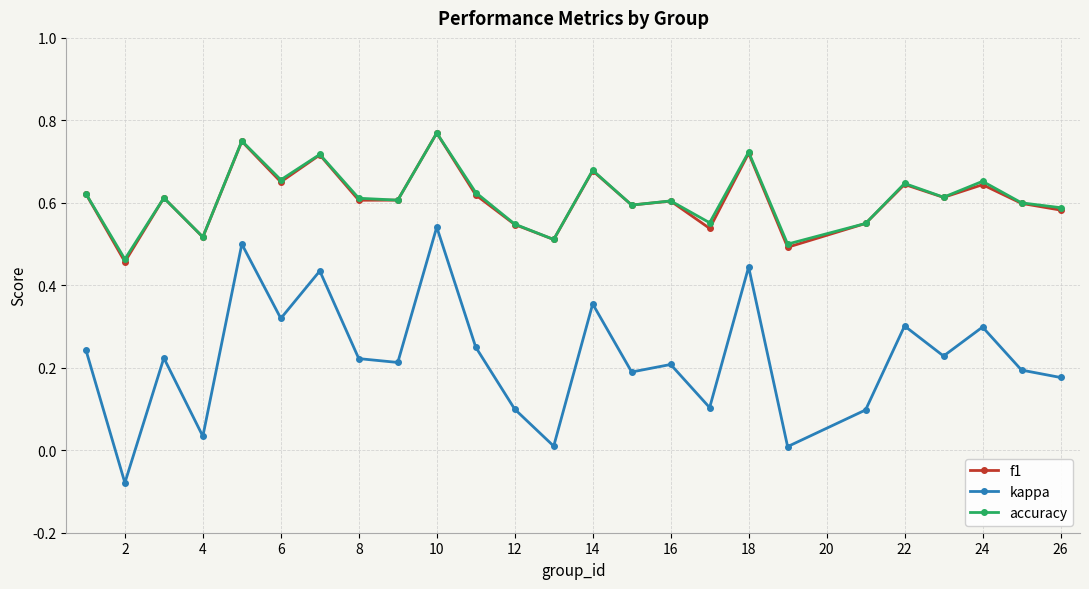

True or false: accuracy and kappa intersect in this chart.

False